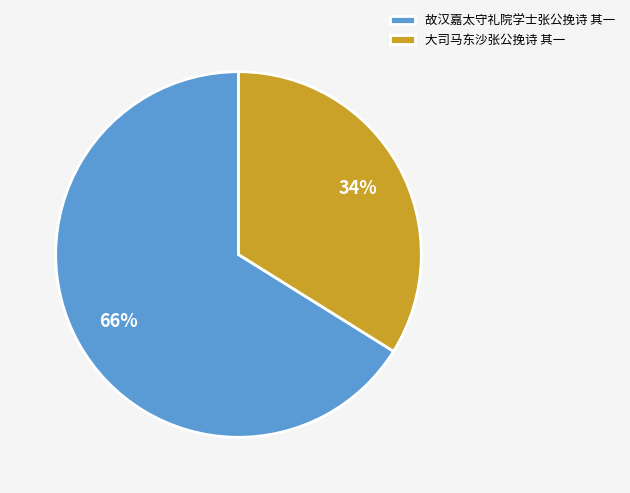

Which has a higher value, 大司马东沙张公挽诗 其一 or 故汉嘉太守礼院学士张公挽诗 其一?

故汉嘉太守礼院学士张公挽诗 其一